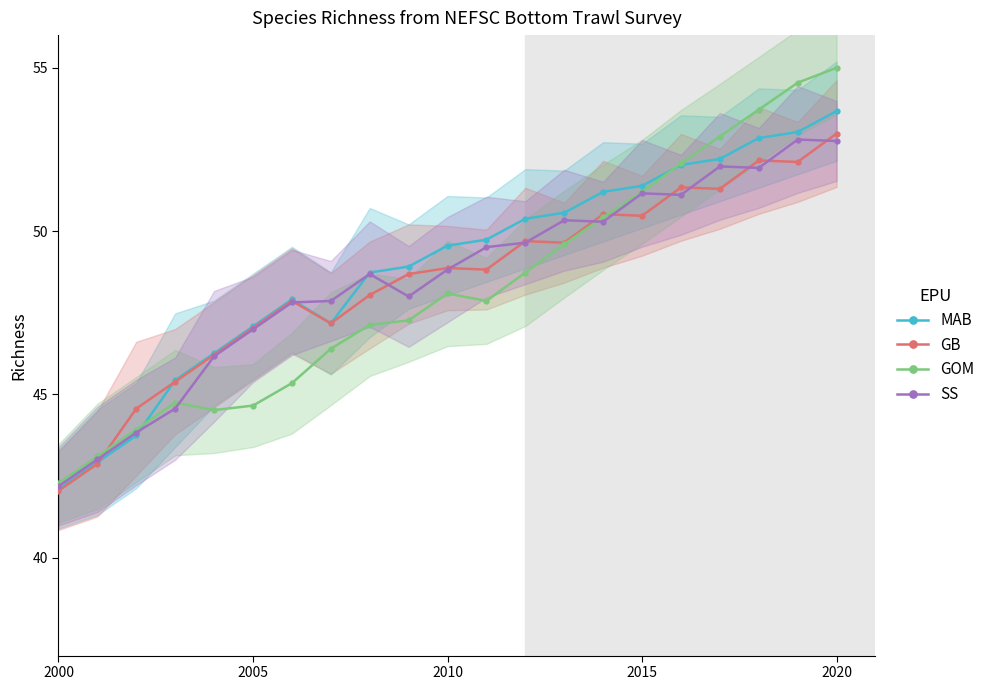

Is it true that MAB equals 91.6 at 2020?

False